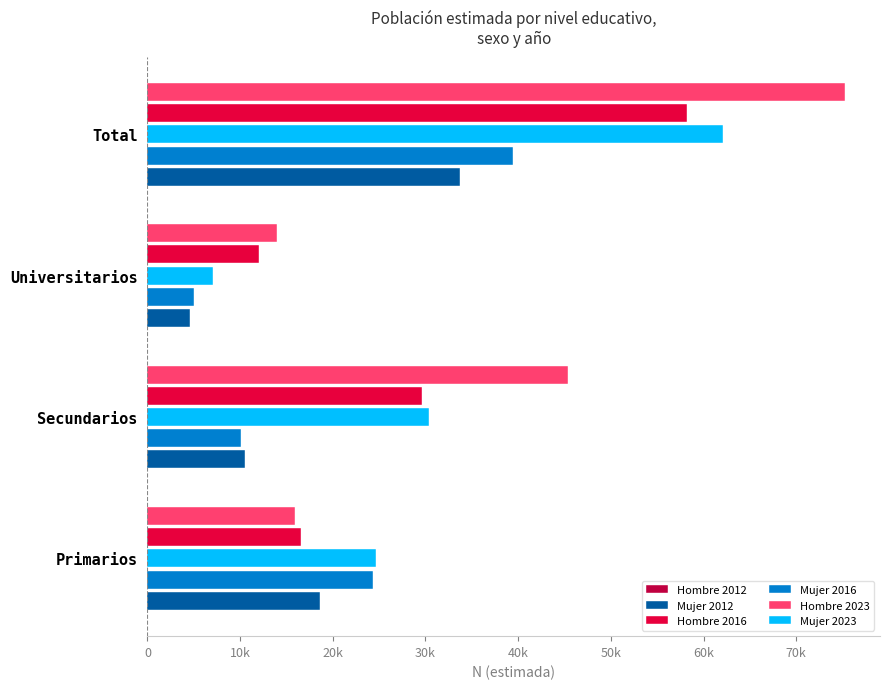

What position from the left is Total?

4